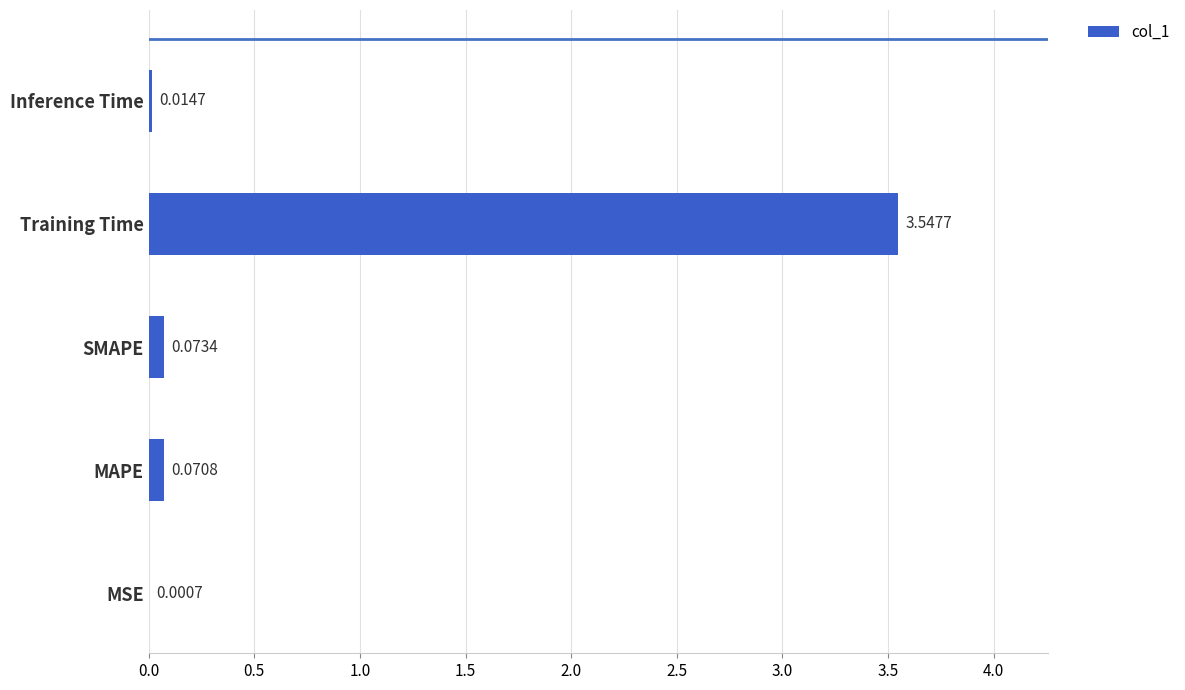

Are the bars horizontal?

Yes